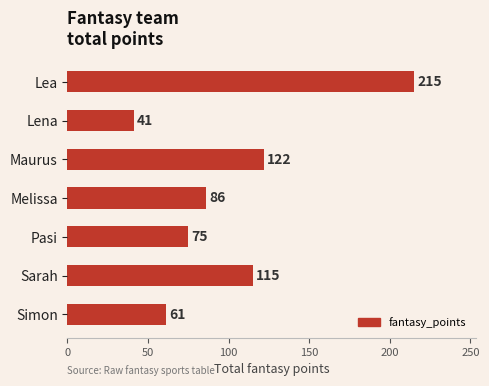

Rank the categories by value from highest to lowest.

Lea, Maurus, Sarah, Melissa, Pasi, Simon, Lena